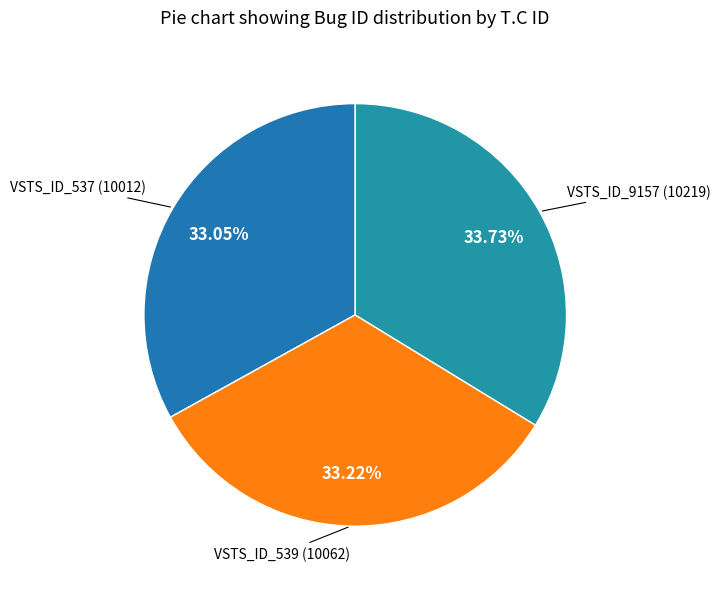

Do VSTS_ID_9157 and VSTS_ID_537 together represent more than half of the pie?

Yes